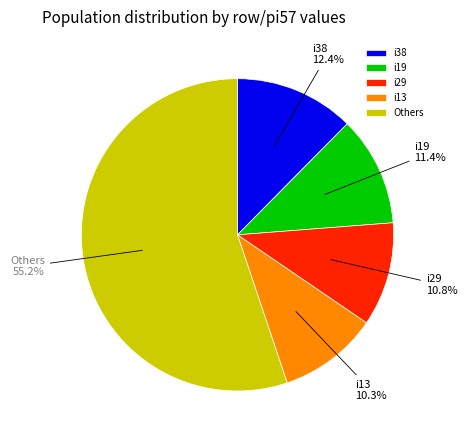

To the nearest percent, what is the average slice percentage?

20%